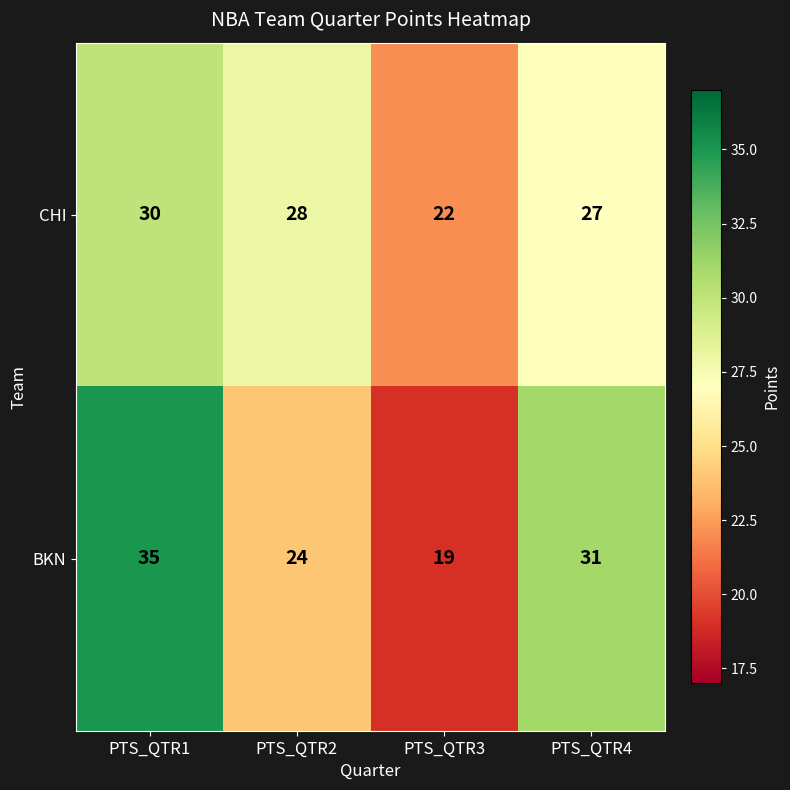

List the labels in order of CHI value, largest first.

PTS_QTR1, PTS_QTR2, PTS_QTR4, PTS_QTR3